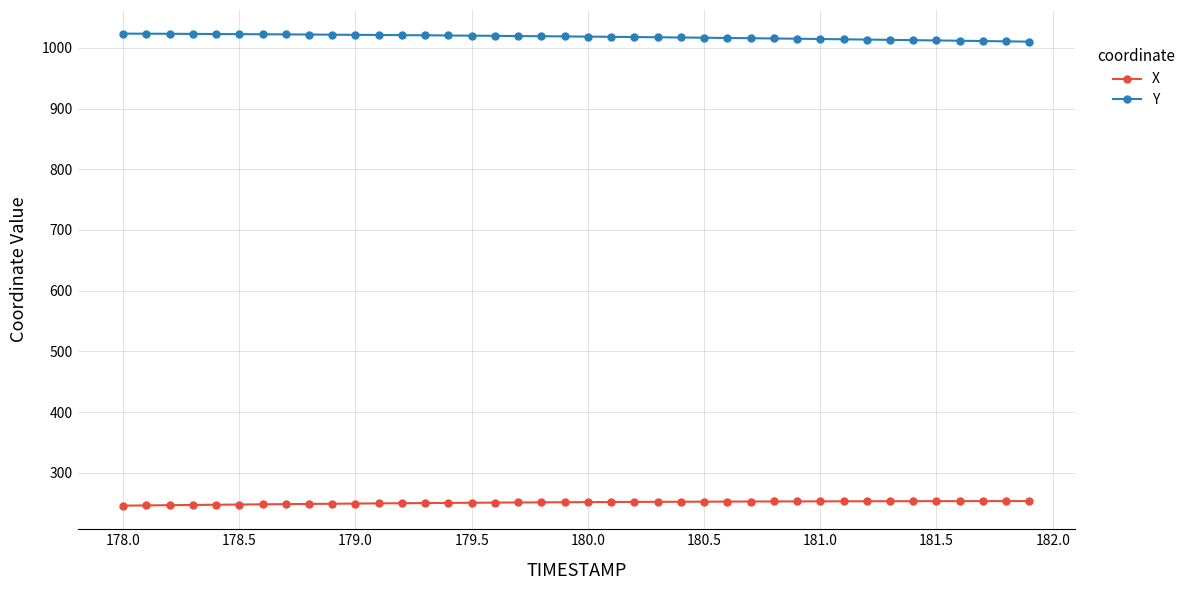

At how many categories does at least one series exceed 632?

40